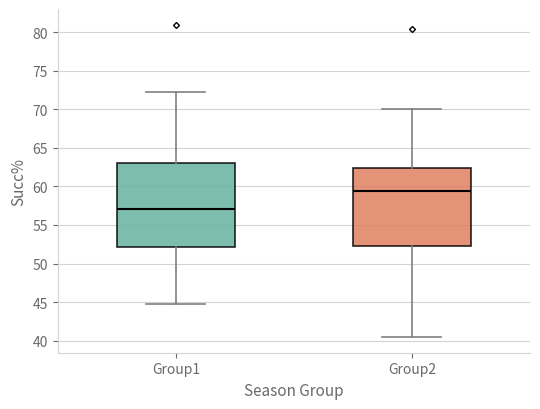

Which box's median line is the highest?

Group2